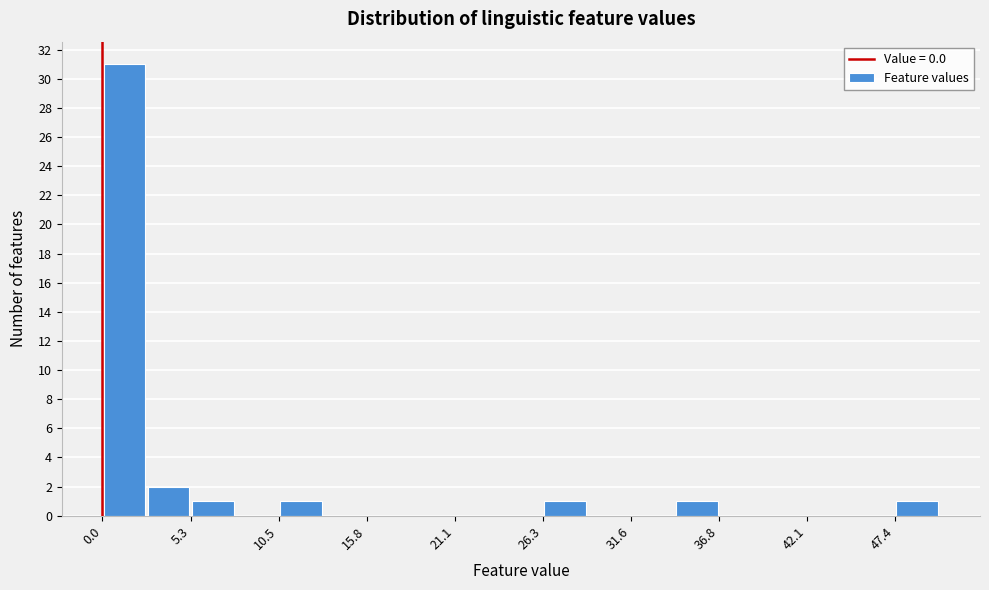

Read against the x-axis, roughly where is the centre of the tallest bar?

1